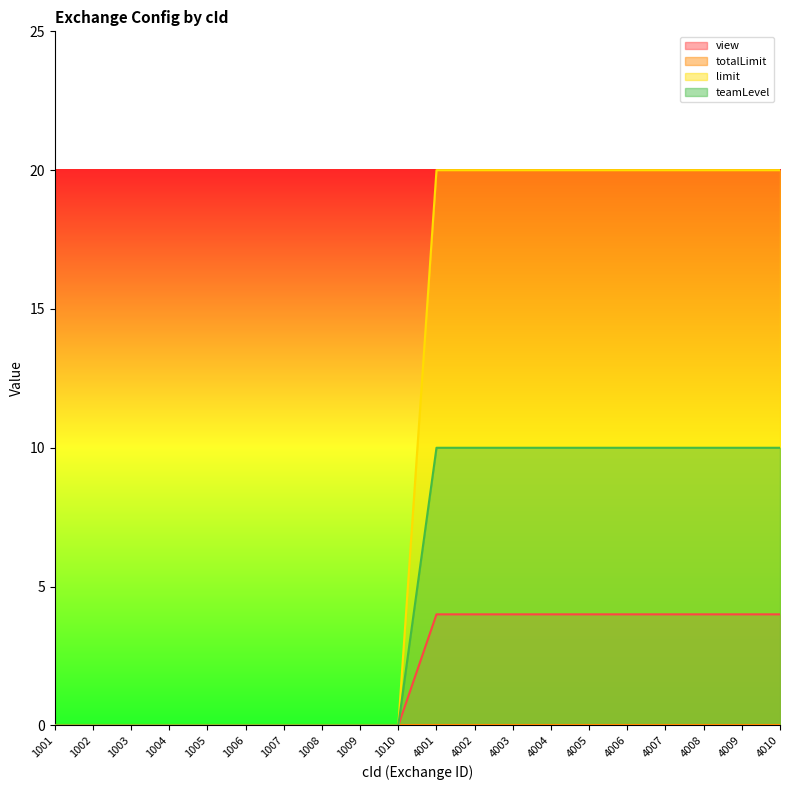

What is the total value across all series at 4003?

34